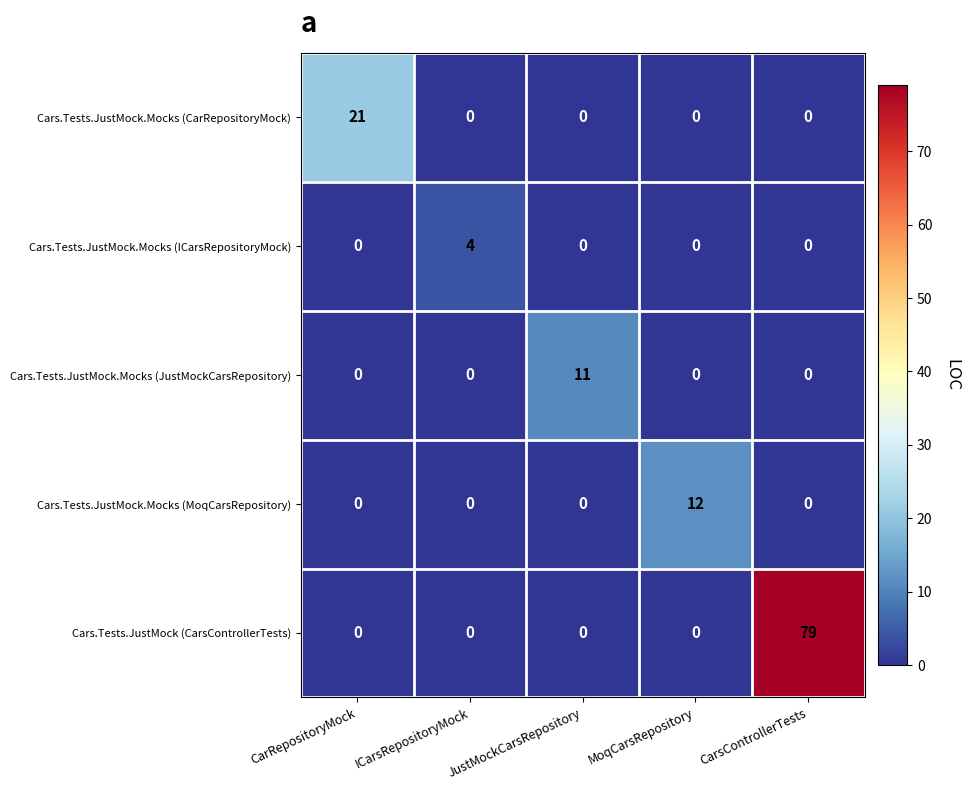

True or false: Cars.Tests.JustMock.Mocks (ICarsRepositoryMock) has a value of -3 at JustMockCarsRepository.

False